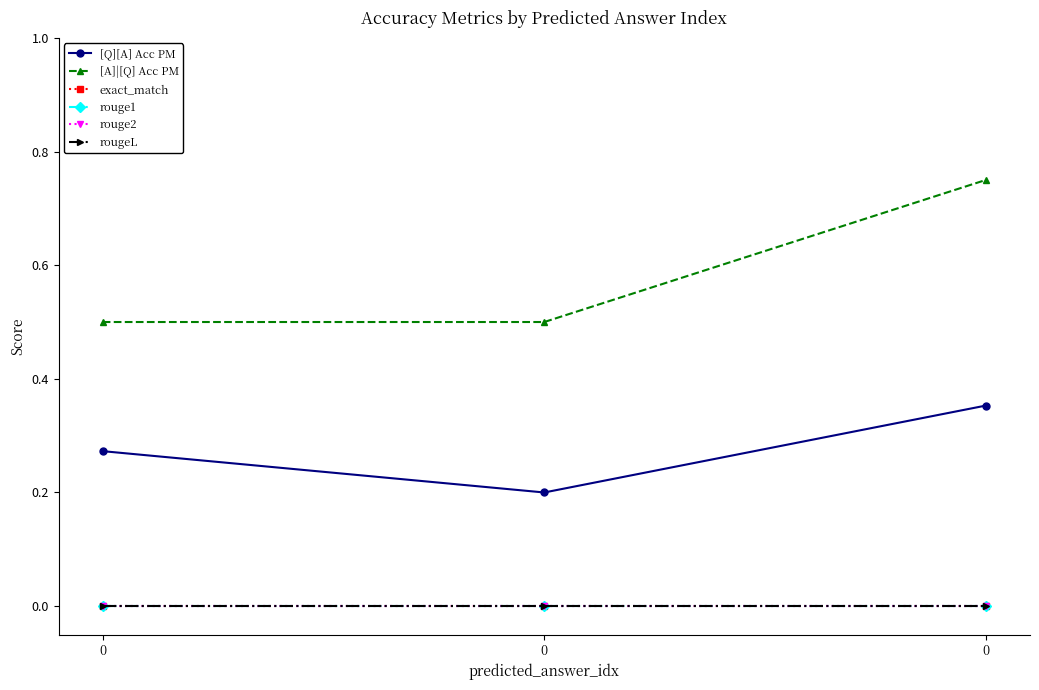

List the labels in order of [Q][A] Acc PM value, smallest first.

0, 0, 0